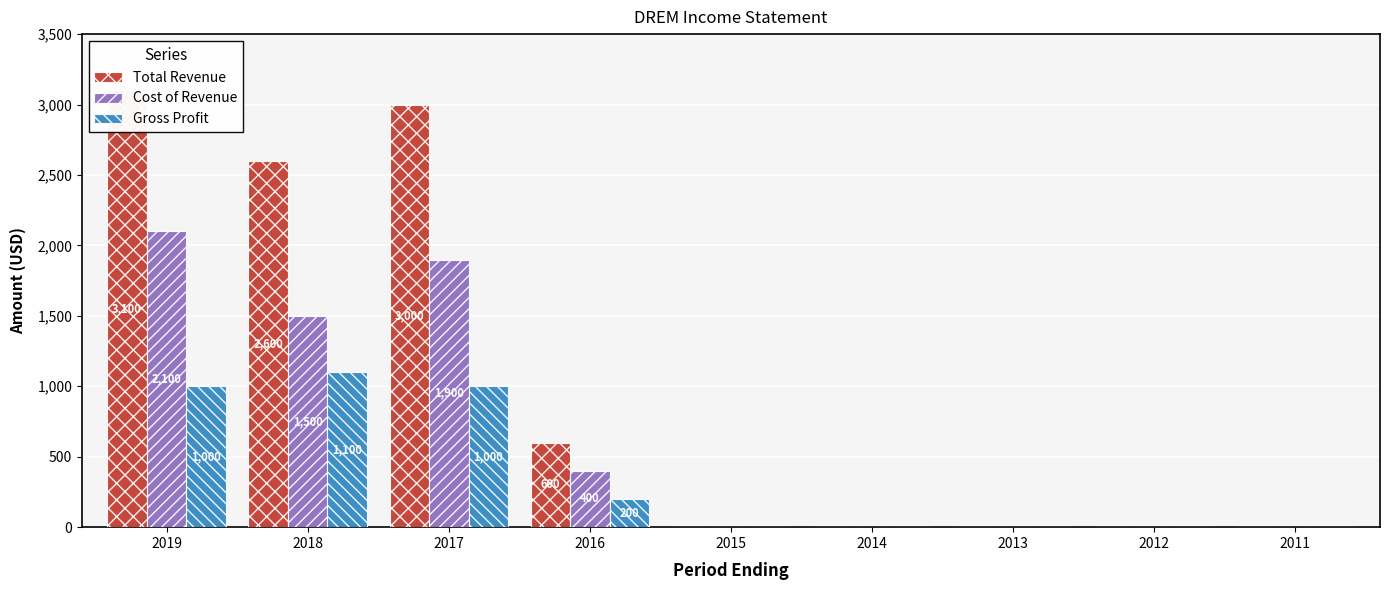

At how many categories does at least one series exceed 1473?

3